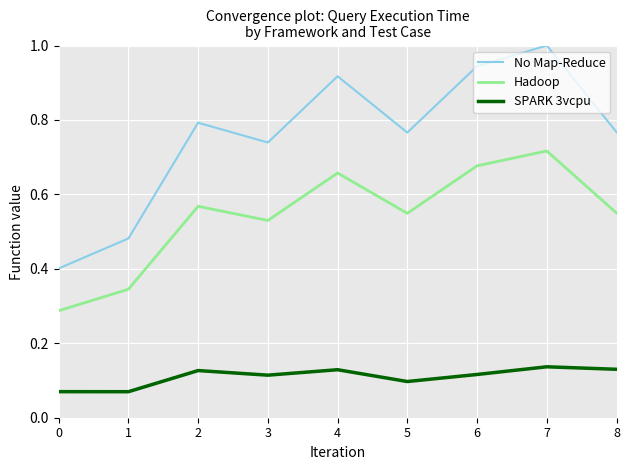

List the series in order of their peak value, highest first.

No Map-Reduce, Hadoop, SPARK 3vcpu